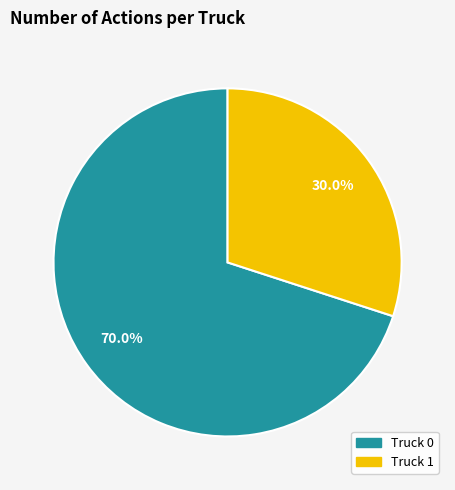

How many slices are in this pie chart?

2